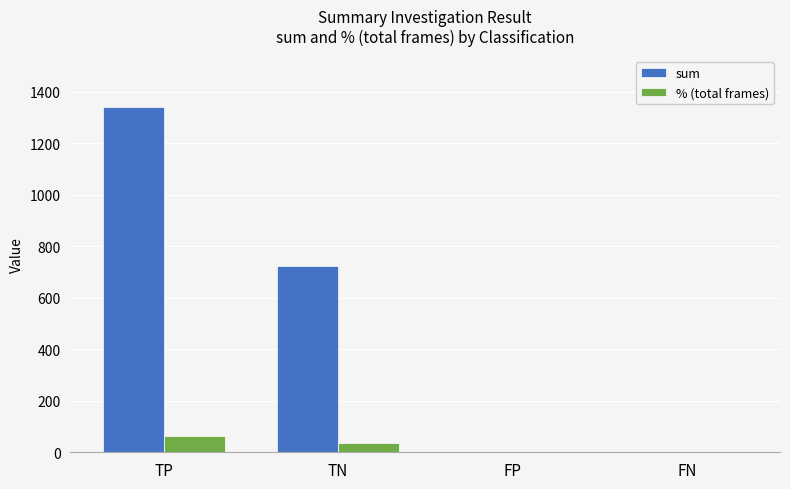

The sum series shows 0.0 at FN. True or false?

True